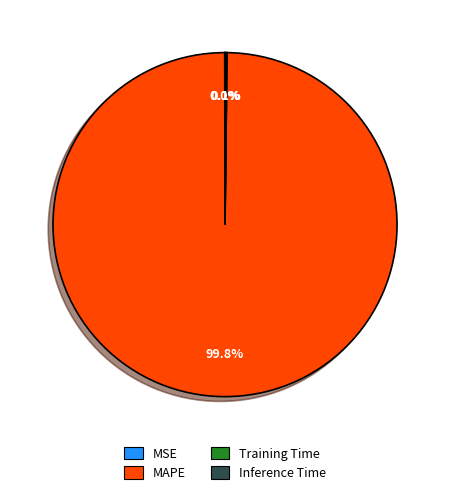

How much of the chart is everything except MAPE?

0.2%